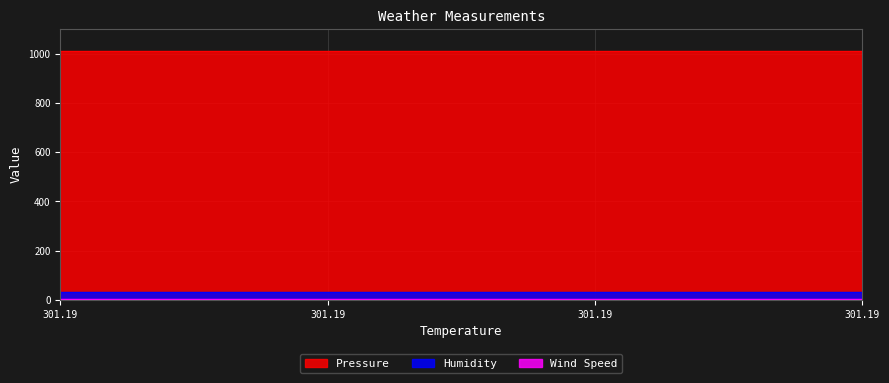

Which series changed the most between 301.19000244140625 and 301.19000244140625?

Humidity